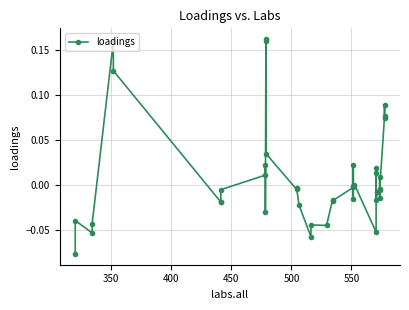

True or false: there are more than 2 points higher than both neighbors.

True